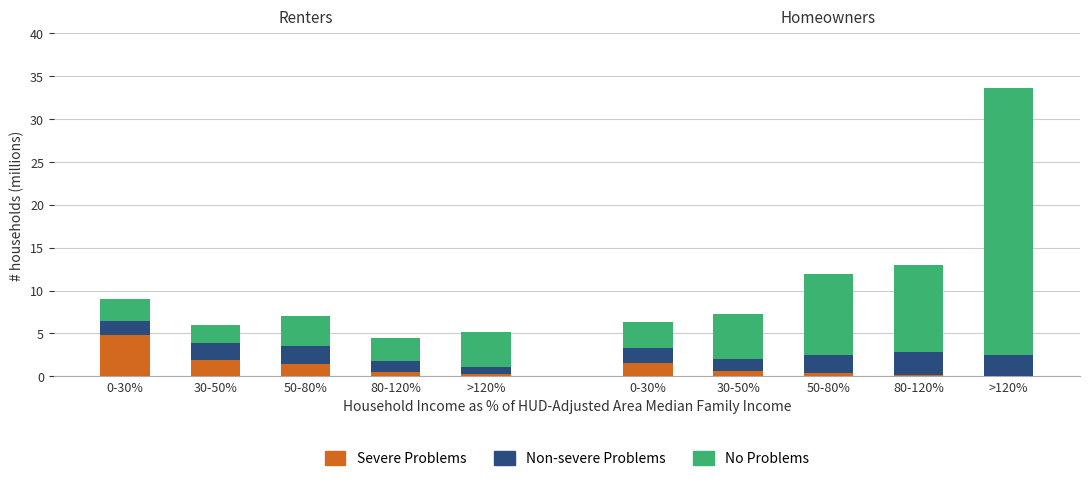

Does the chart contain stacked bars?

Yes